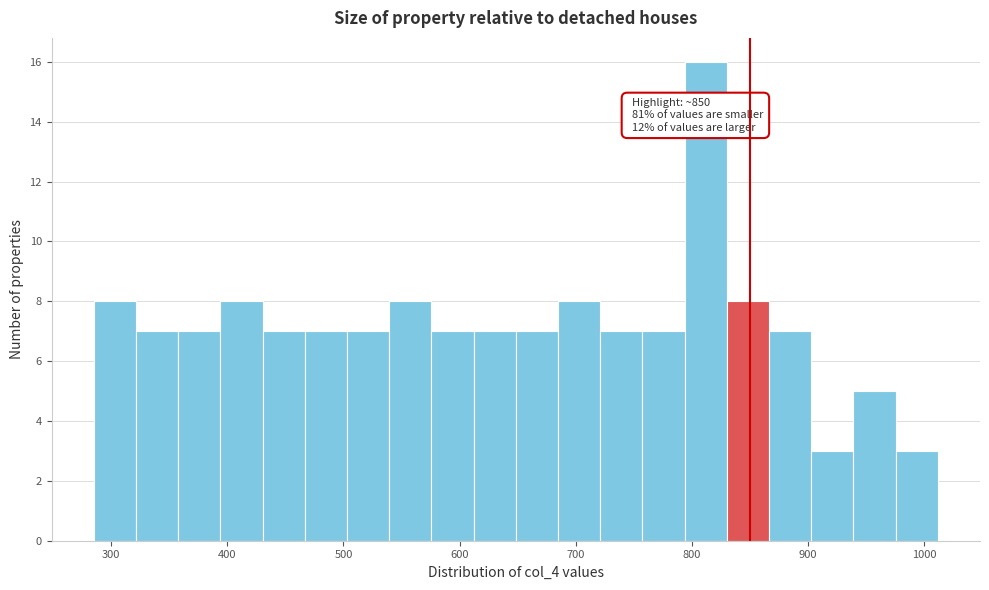

Around what value on the x-axis is the tallest bar? Give the approximate position of its centre, as read against the axis.

810